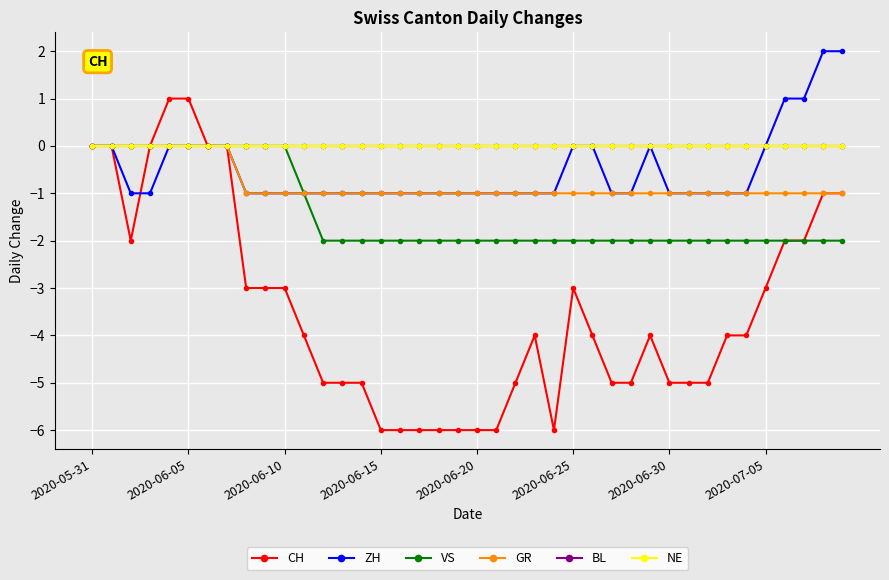

Reading left to right, list all the values displayed in this chart.

CH: 0	0	-2	0	1	1	0	0	-3	-3	-3	-4	-5	-5	-5	-6	-6	-6	-6	-6	-6	-6	-5	-4	-6	-3	-4	-5	-5	-4	-5	-5	-5	-4	-4	-3	-2	-2	-1	-1
ZH: 0	0	-1	-1	0	0	0	0	-1	-1	-1	-1	-1	-1	-1	-1	-1	-1	-1	-1	-1	-1	-1	-1	-1	0	0	-1	-1	0	-1	-1	-1	-1	-1	0	1	1	2	2
VS: 0	0	0	0	0	0	0	0	0	0	0	-1	-2	-2	-2	-2	-2	-2	-2	-2	-2	-2	-2	-2	-2	-2	-2	-2	-2	-2	-2	-2	-2	-2	-2	-2	-2	-2	-2	-2
GR: 0	0	0	0	0	0	0	0	-1	-1	-1	-1	-1	-1	-1	-1	-1	-1	-1	-1	-1	-1	-1	-1	-1	-1	-1	-1	-1	-1	-1	-1	-1	-1	-1	-1	-1	-1	-1	-1
BL: 0	0	0	0	0	0	0	0	0	0	0	0	0	0	0	0	0	0	0	0	0	0	0	0	0	0	0	0	0	0	0	0	0	0	0	0	0	0	0	0
NE: 0	0	0	0	0	0	0	0	0	0	0	0	0	0	0	0	0	0	0	0	0	0	0	0	0	0	0	0	0	0	0	0	0	0	0	0	0	0	0	0